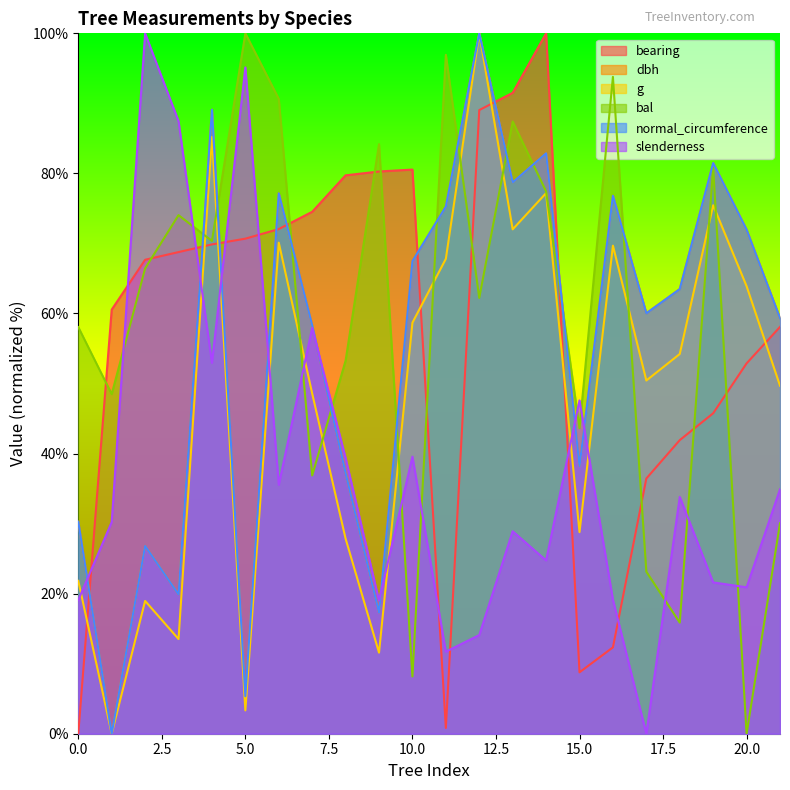

True or false: g has a value of 58.7 at 10.0.

True